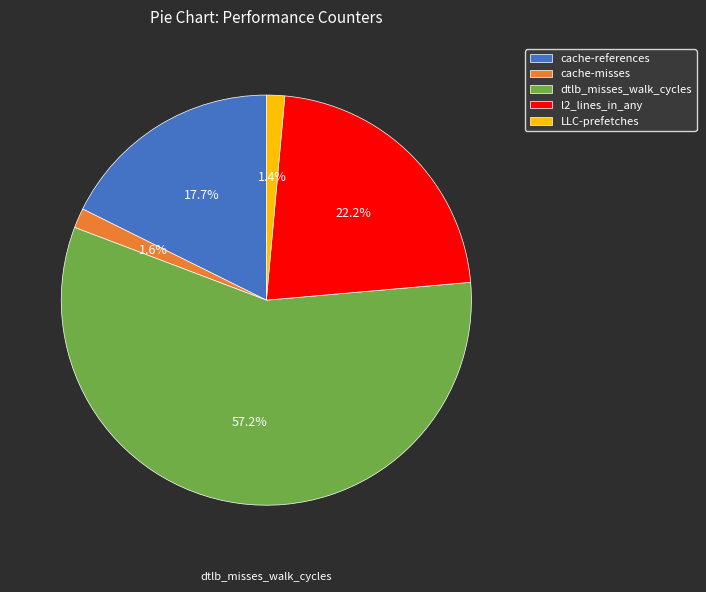

Is there a majority slice in this chart?

Yes